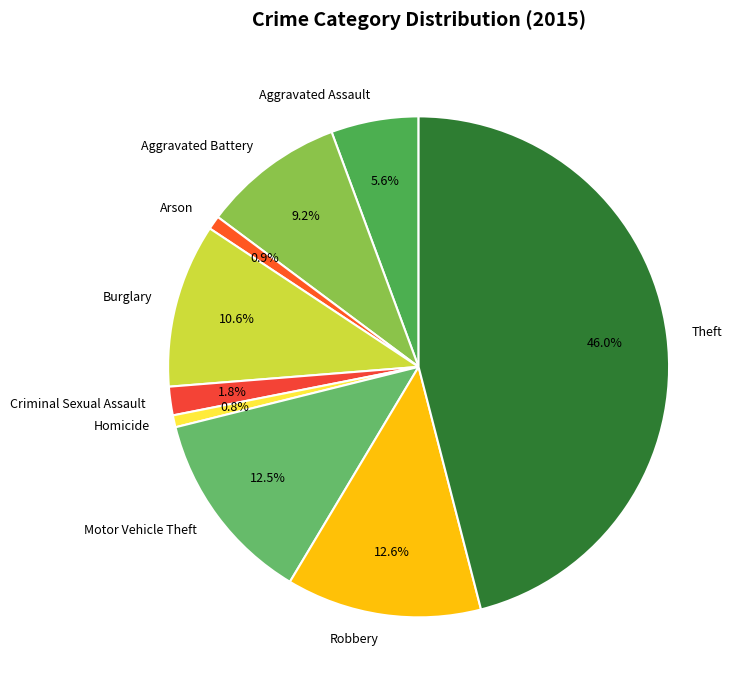

How many slices are in this pie chart?

9